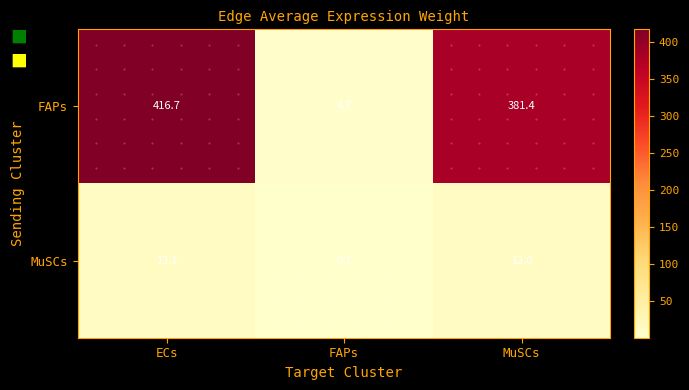

Where does the FAPs series first go above 381?

ECs